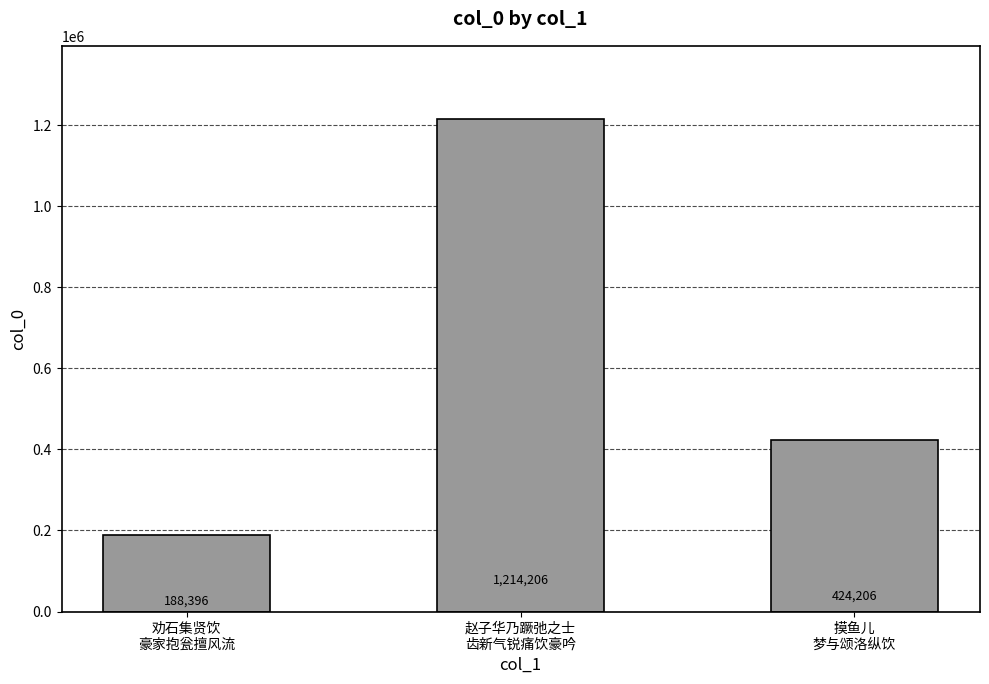

What is the sum of the values at 赵子华乃蹶弛之士
齿新气锐痛饮豪吟 and 劝石集贤饮
豪家抱瓮擅风流?

1402602